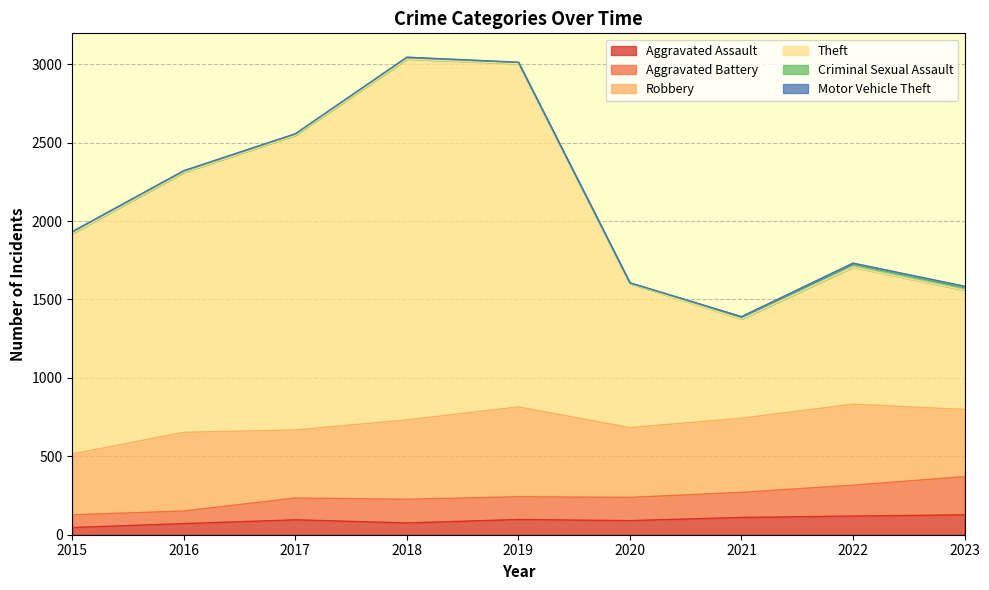

True or false: Aggravated Assault has a value of 212 at 2023.

False